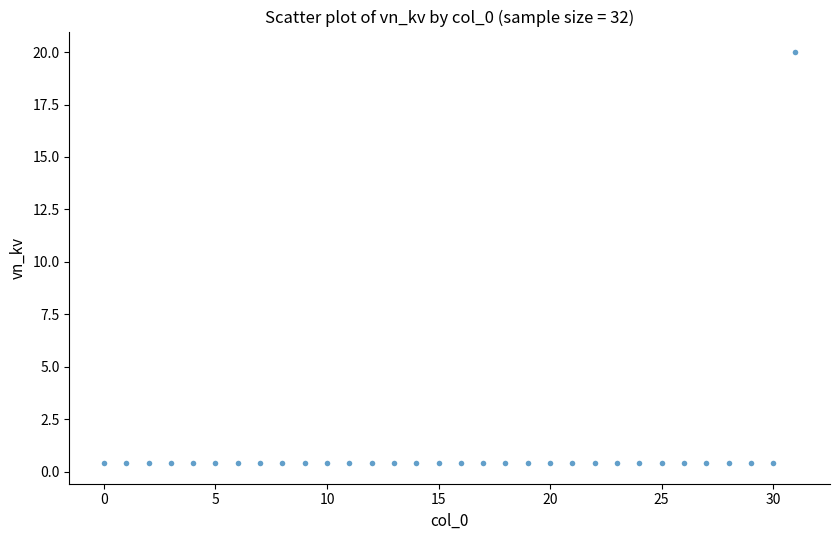

What is the range of Y values (max minus min)?

19.6